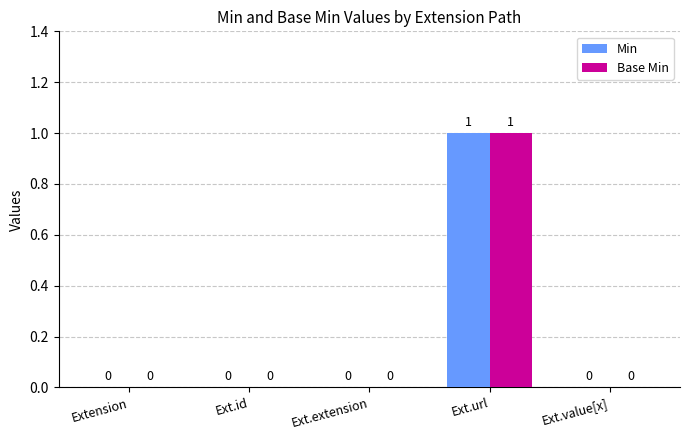

At which category does the chart reach its peak across all series?

Ext.url